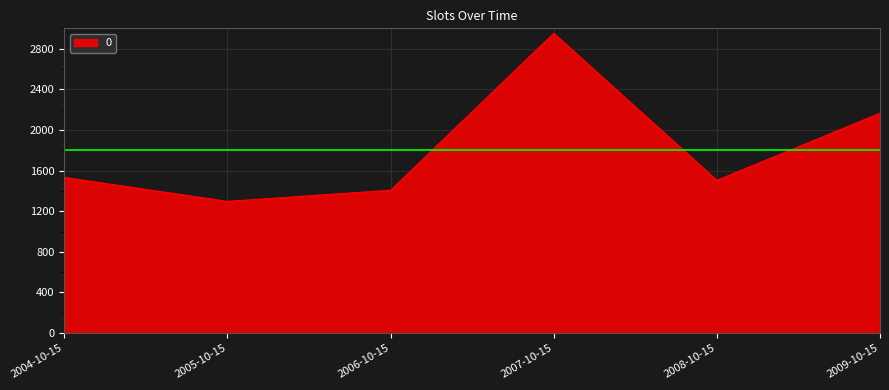

Does the chart display data point markers on the line(s)?

No